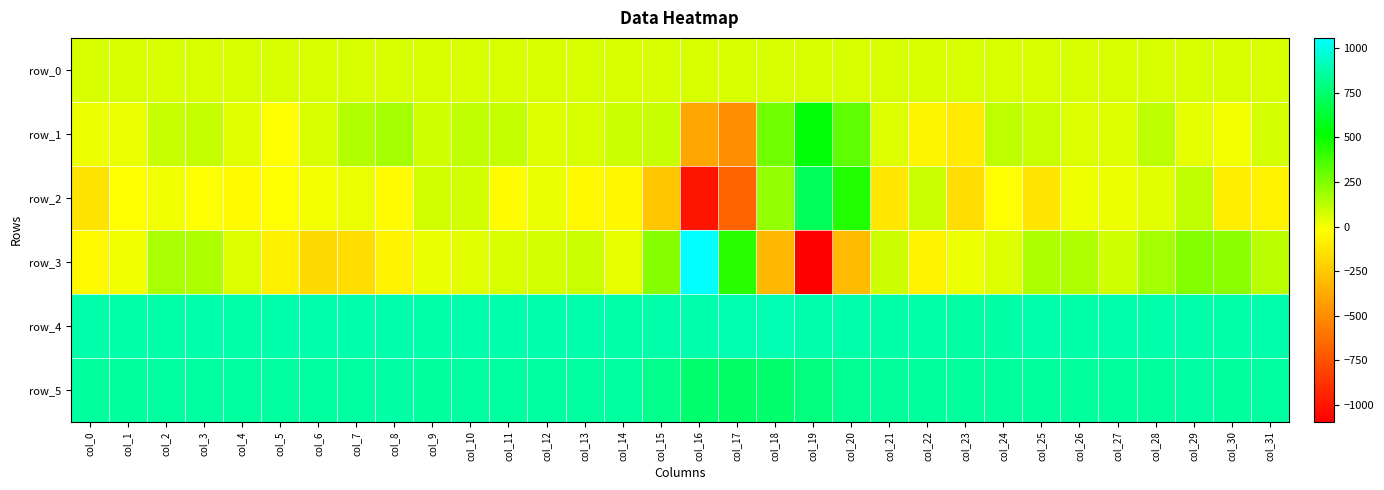

Which series has the largest range (max minus min)?

row_3